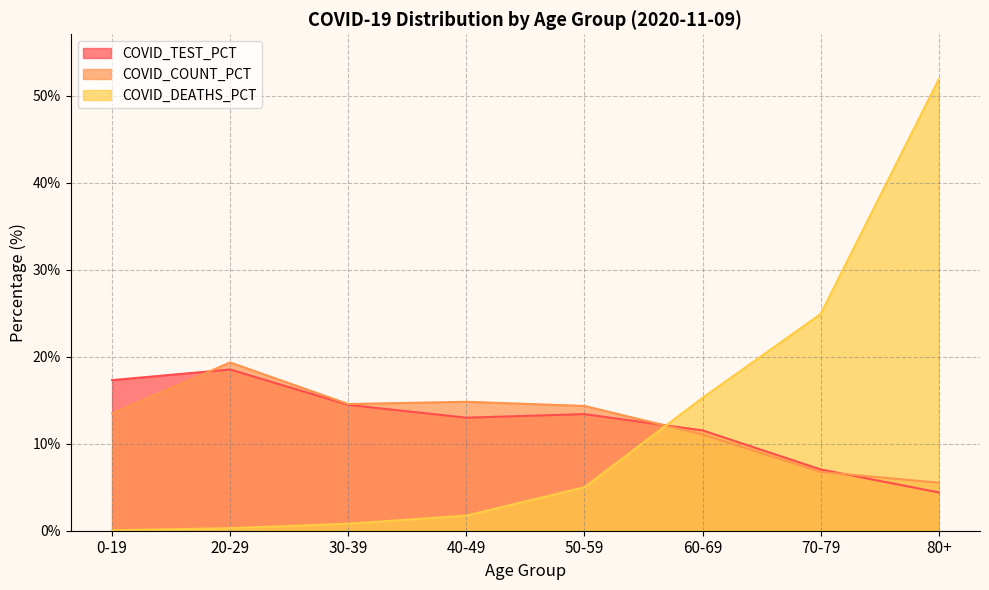

The value of COVID_DEATHS_PCT at 50-59 is 8.0. True or false?

False